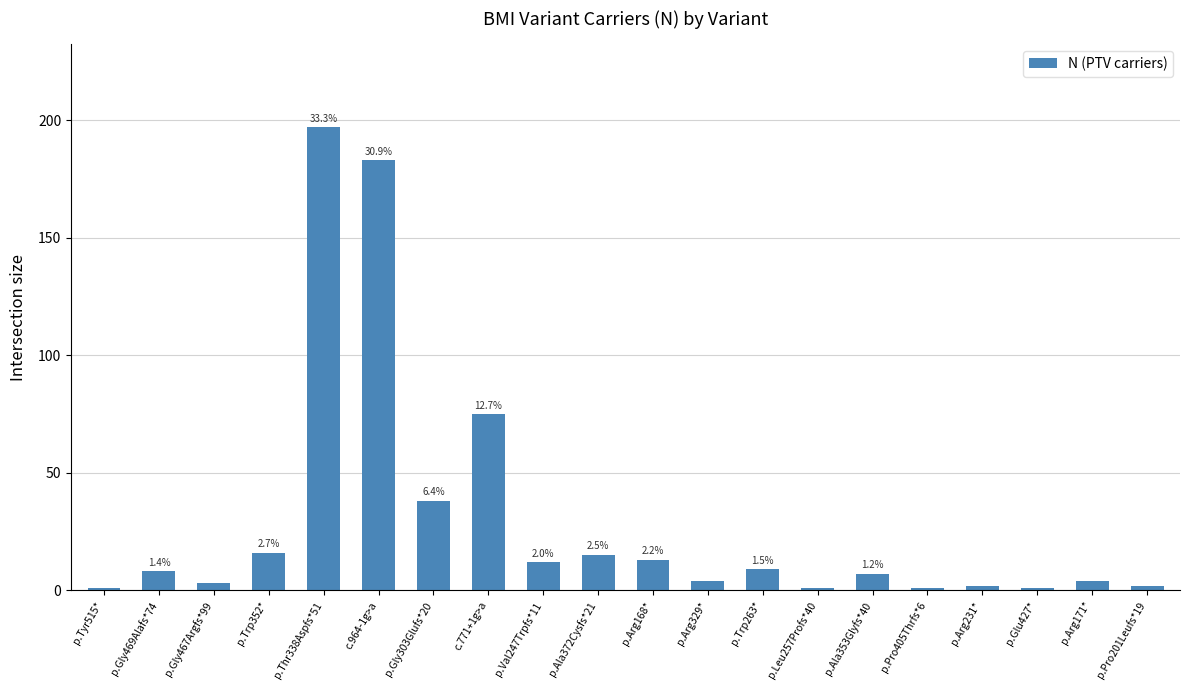

Does the chart contain any negative values?

No